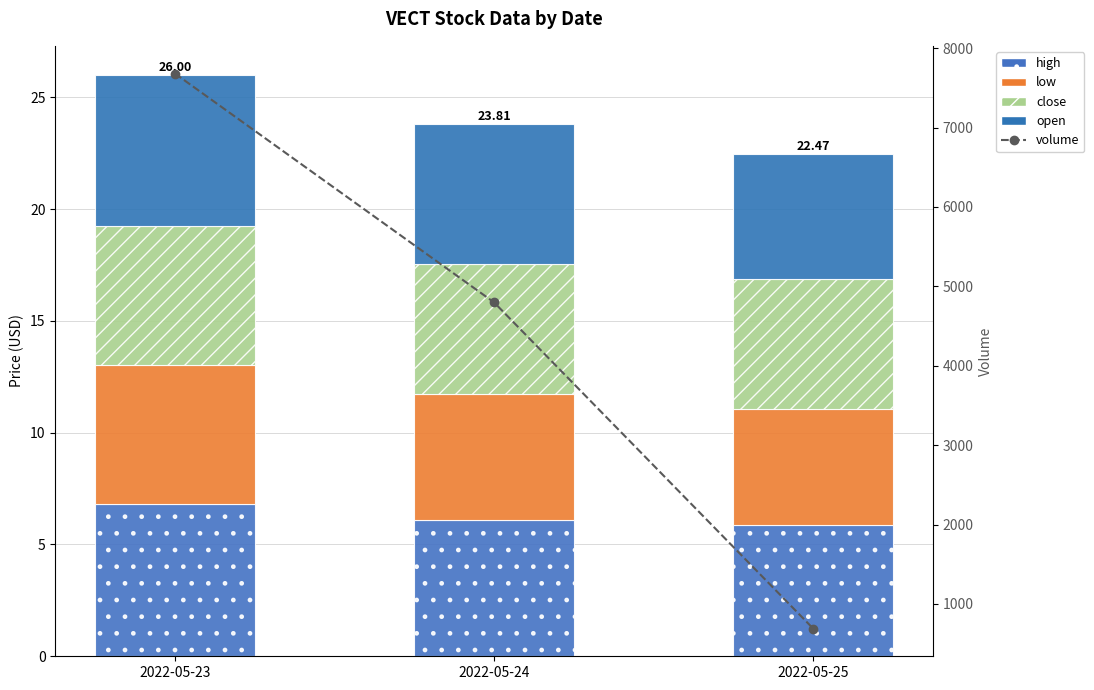

List the labels in order of volume value, largest first.

2022-05-23, 2022-05-24, 2022-05-25